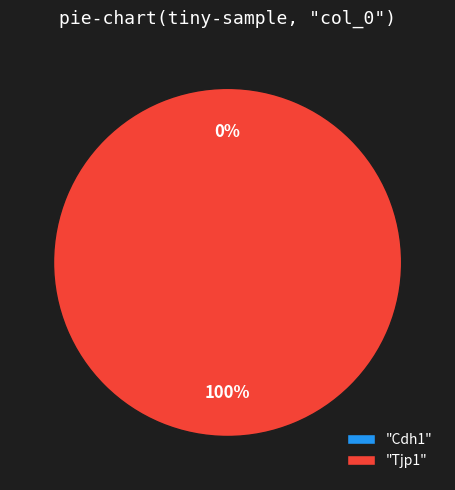

Is Tjp1 the majority of the pie?

Yes